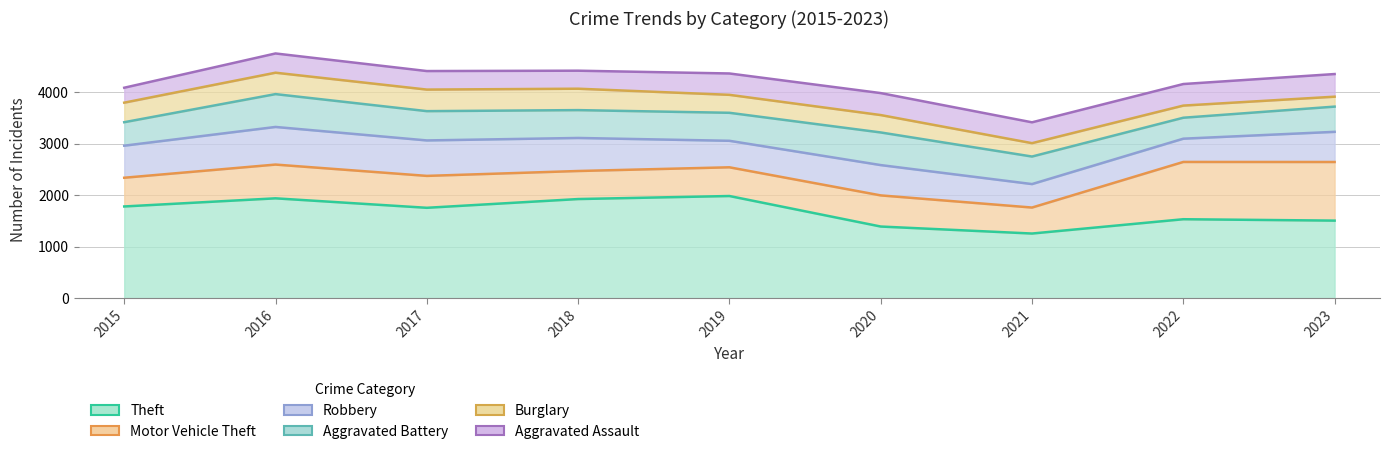

How many interior local valleys does the Aggravated Battery series have?

2